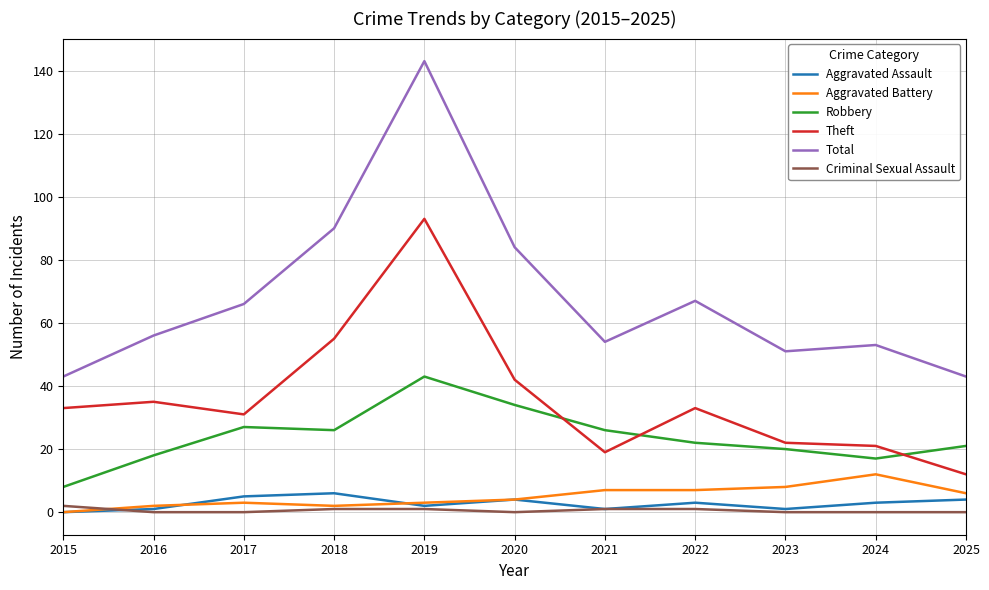

At which category is the sum across all series the highest?

2019